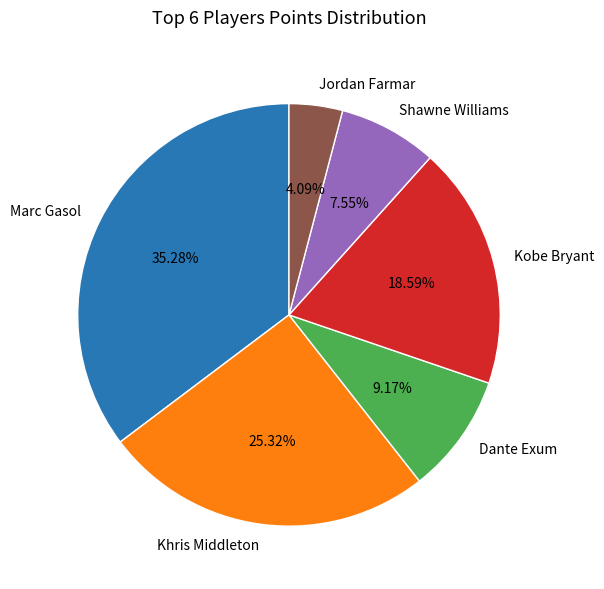

To the nearest percent, what portion does Kobe Bryant represent?

19%